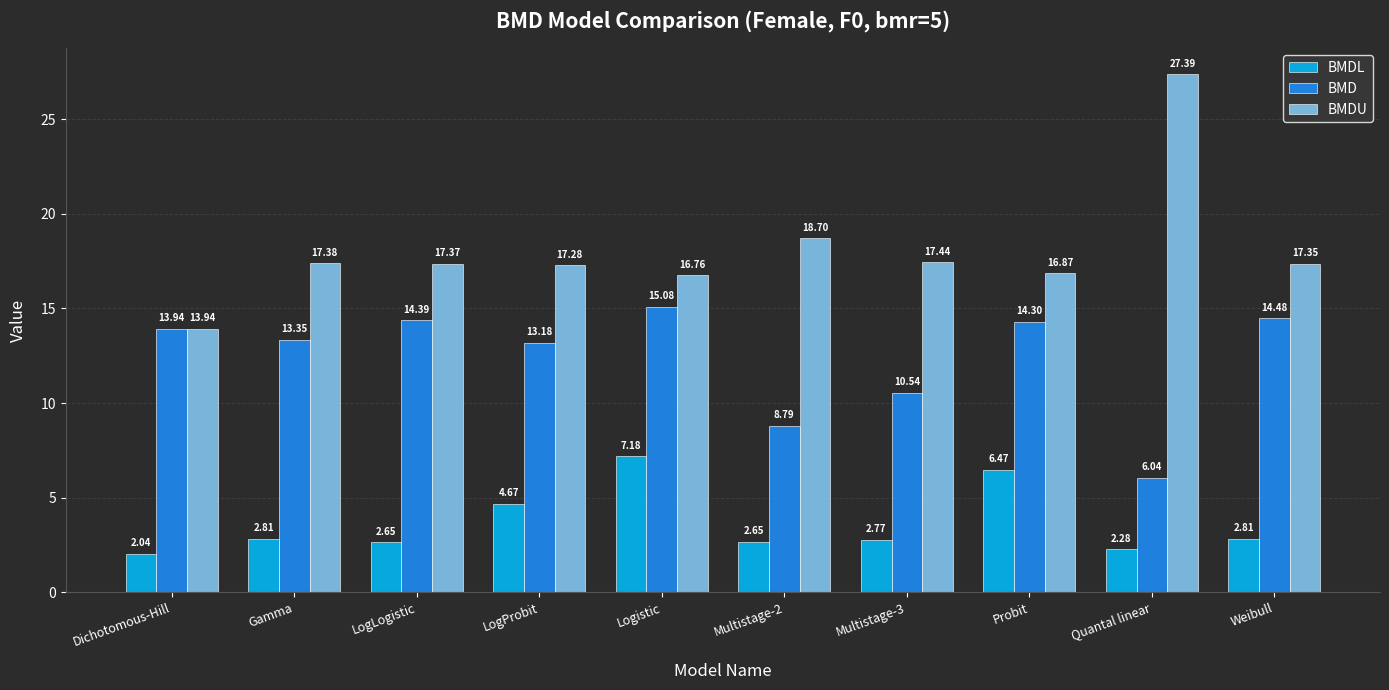

The BMDU series shows 9.4 at Logistic. True or false?

False